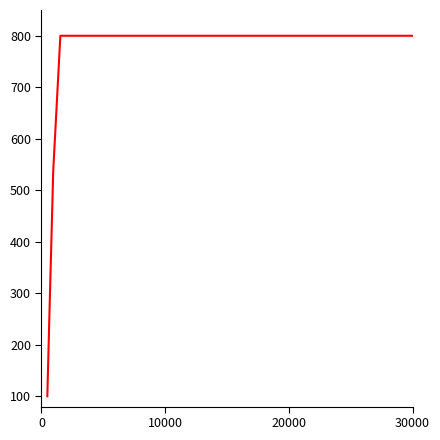

What is the greatest value displayed?

800.0